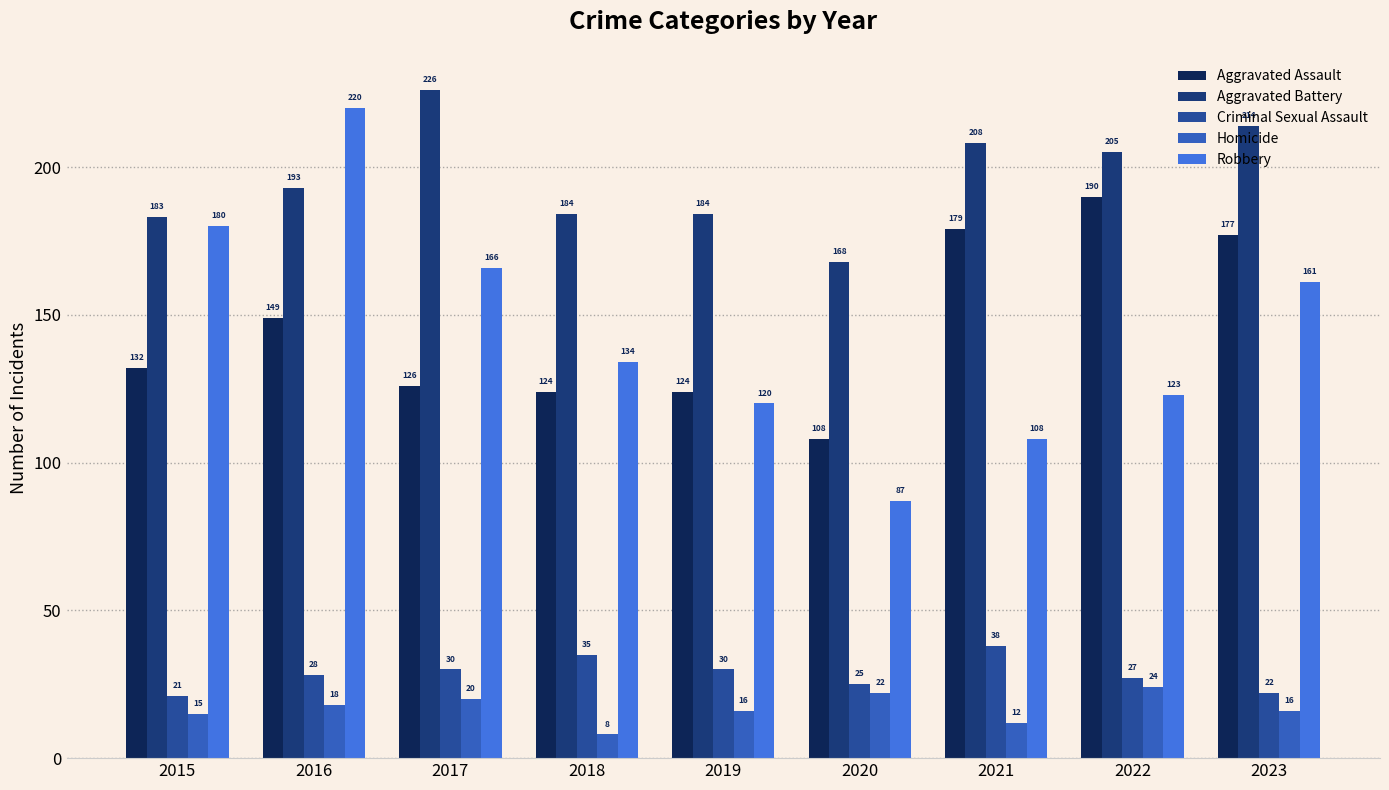

What is the difference between the maximum and minimum values in the Aggravated Assault series?

82